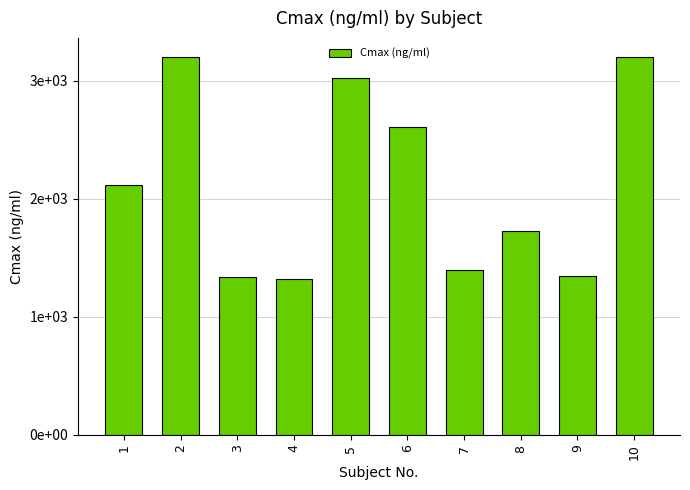

Where is the data nearest to the value 2262?

1